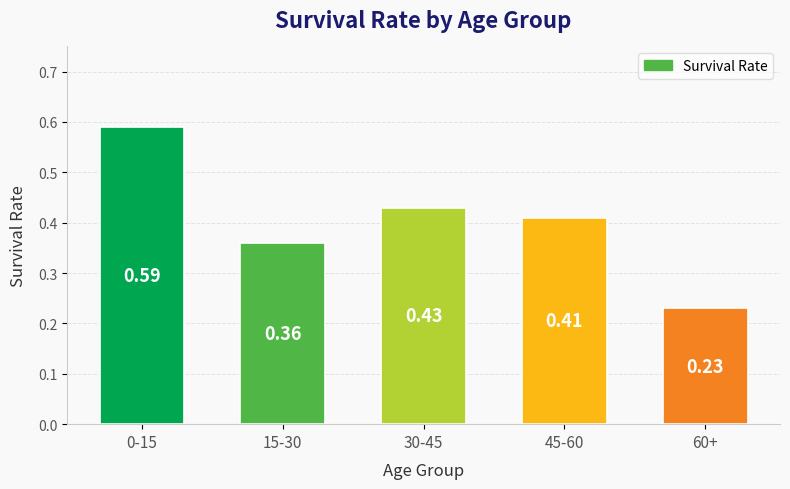

Rank the categories by value from highest to lowest.

0-15, 30-45, 45-60, 15-30, 60+